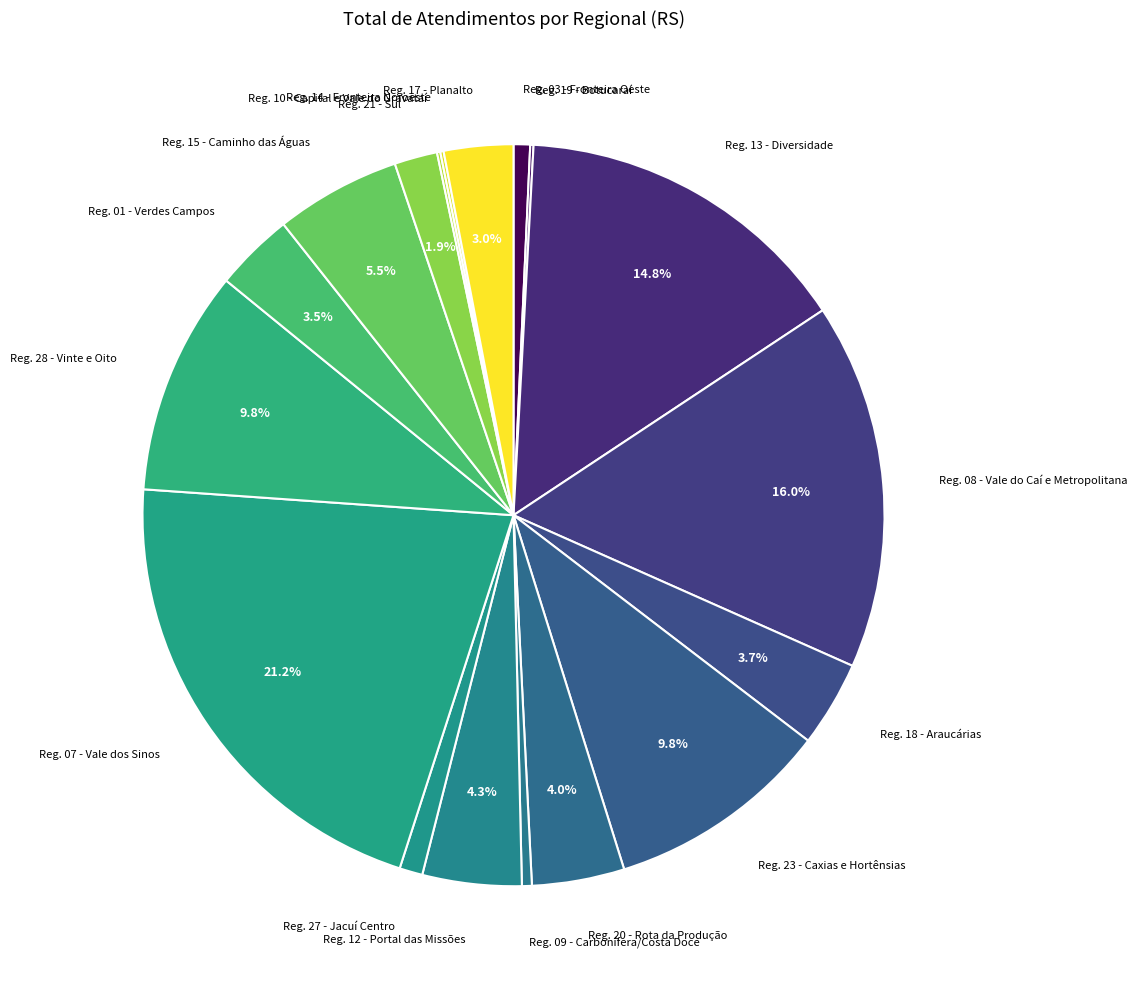

Rank the categories by value from highest to lowest.

Região 07 - Vale dos Sinos, Região 08 - Vale do Caí e Metropolitana, Região 13 - Diversidade, Região 23 - Caxias e Hortênsias, Região 28 - Vinte e Oito, Região 15 - Caminho das Águas, Região 12 - Portal das Missões, Região 20 - Rota da Produção, Região 18 - Araucárias, Região 01 - Verdes Campos, Região 17 - Planalto, Região 21 - Sul, Região 27 - Jacuí Centro, Região 03 - Fronteira Oeste, Região 09 - Carbonífera/Costa Doce, Região 19 - Botucaraí, Região 10 - Capital e Vale do Gravataí, Região 14 - Fronteira Noroeste